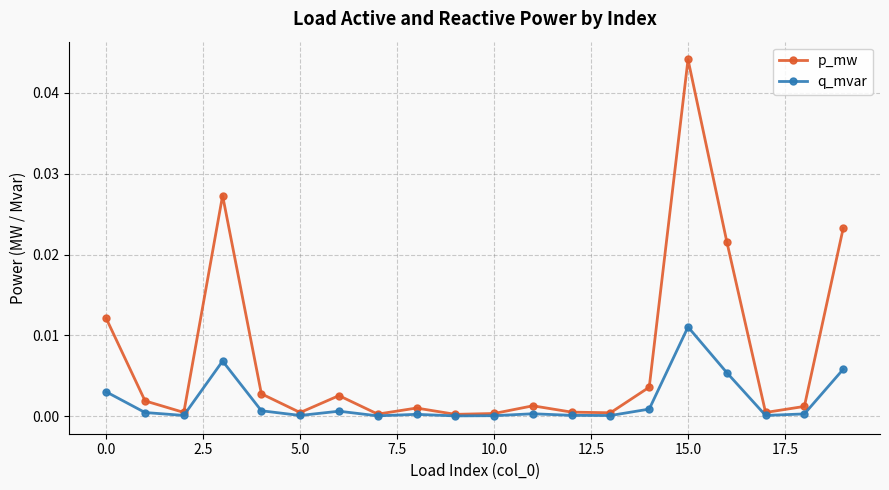

Which series has the largest total across all categories?

p_mw